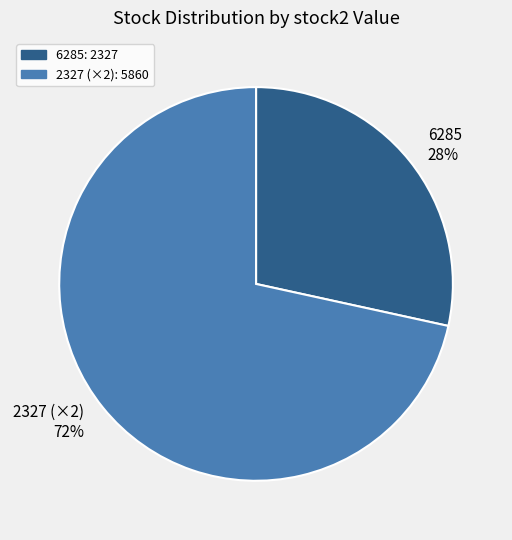

What percentage is the 6285 slice, to the nearest percent?

28%